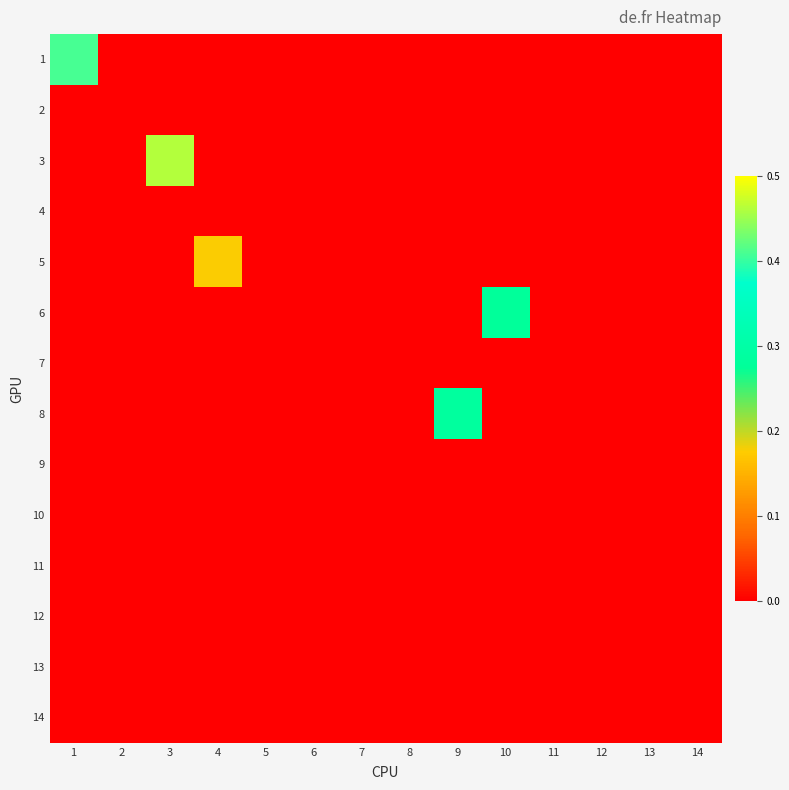

Between 10 and 11, which series saw the biggest shift?

6